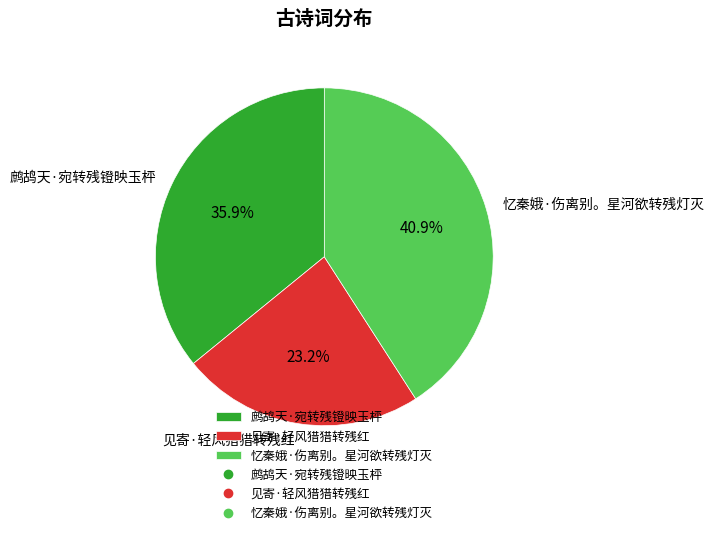

Does 鹧鸪天·宛转残镫映玉枰 represent more than half of the total?

No